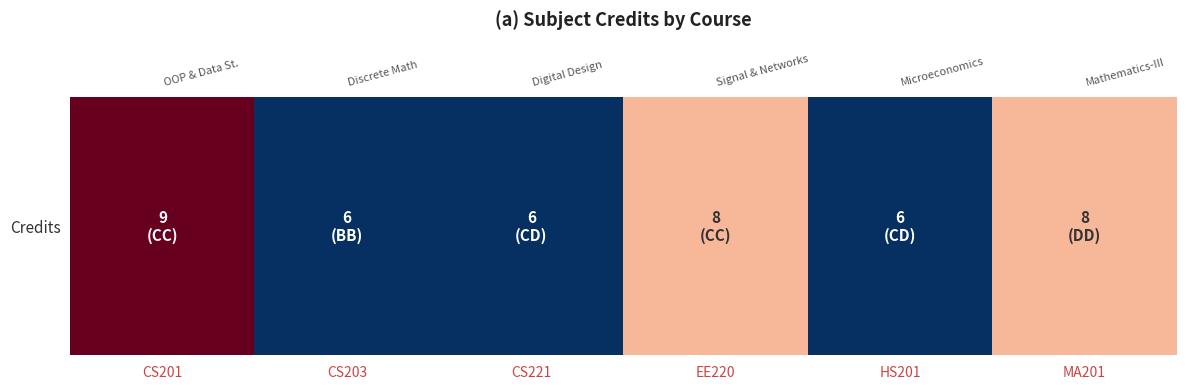

Approximately how many times larger is the value at CS203 compared to MA201?

0.8